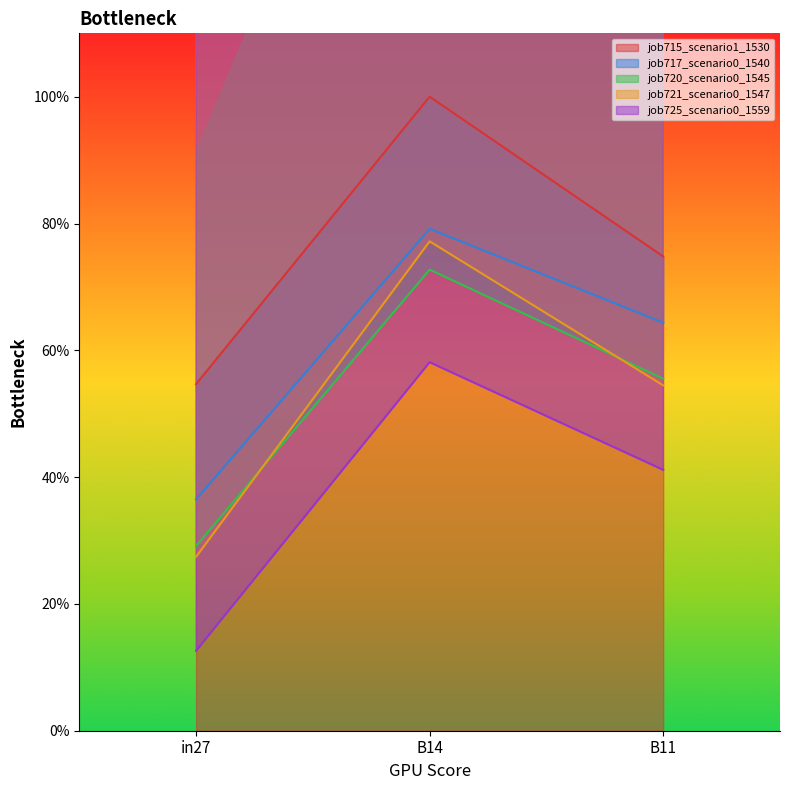

What value does the job721_scenario0_1547 series have at B14?

0.8